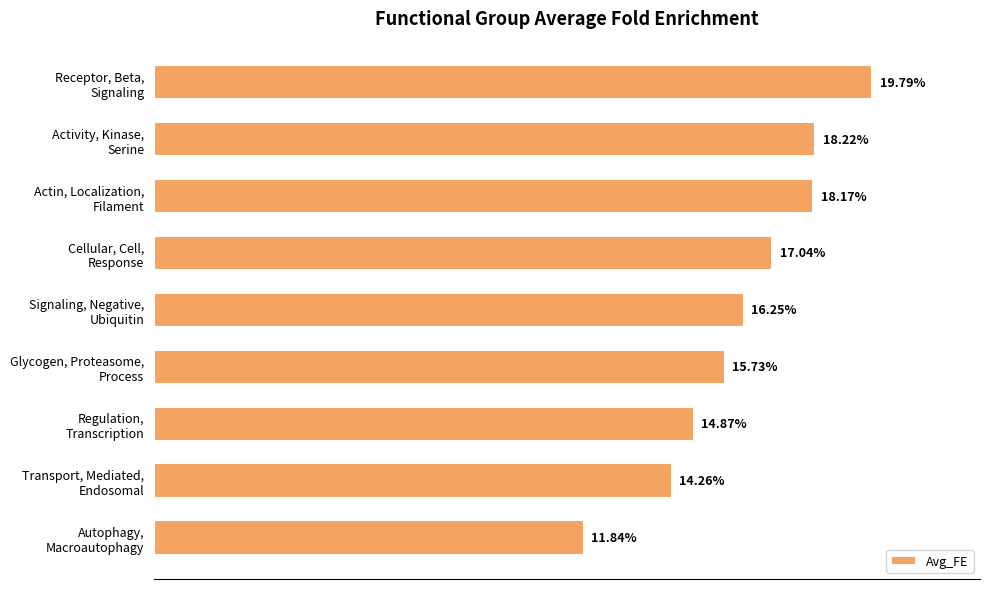

Does the chart contain any negative values?

No